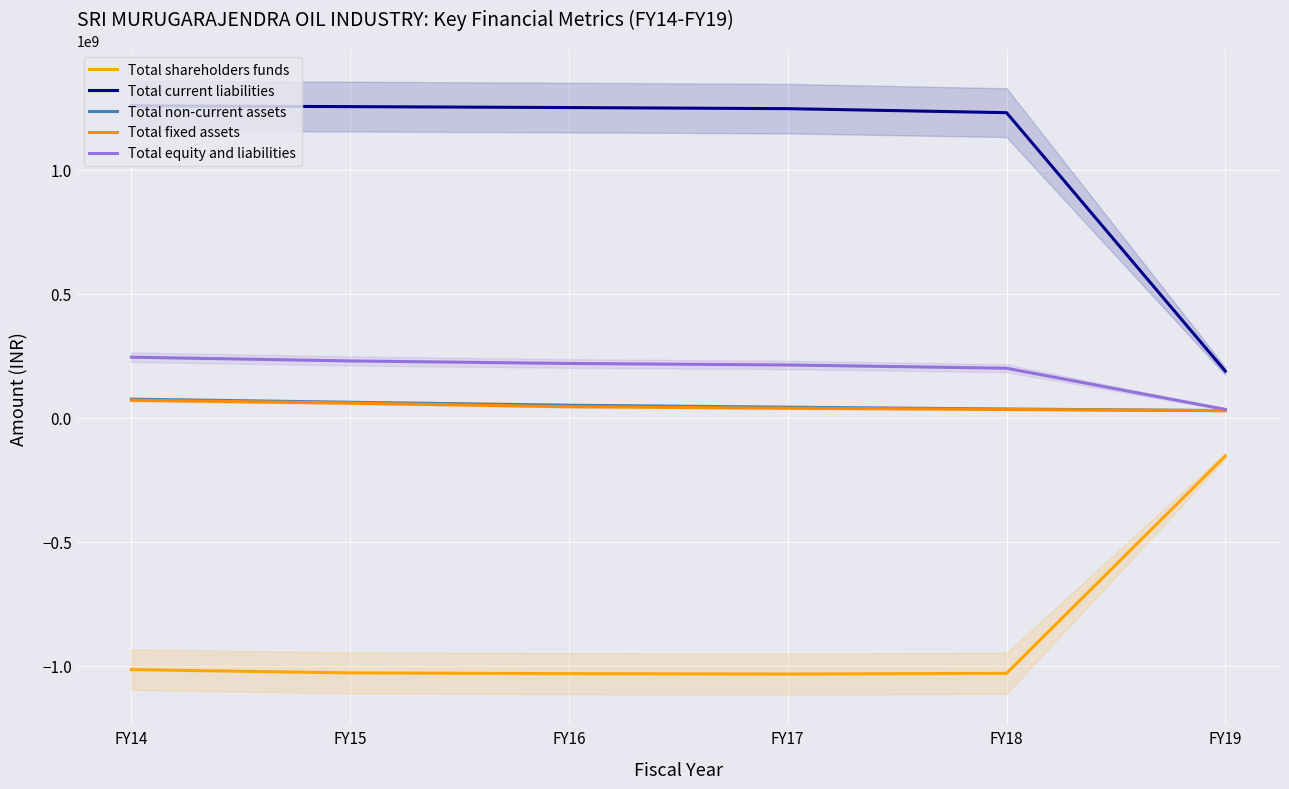

How many series are shown in this chart?

5